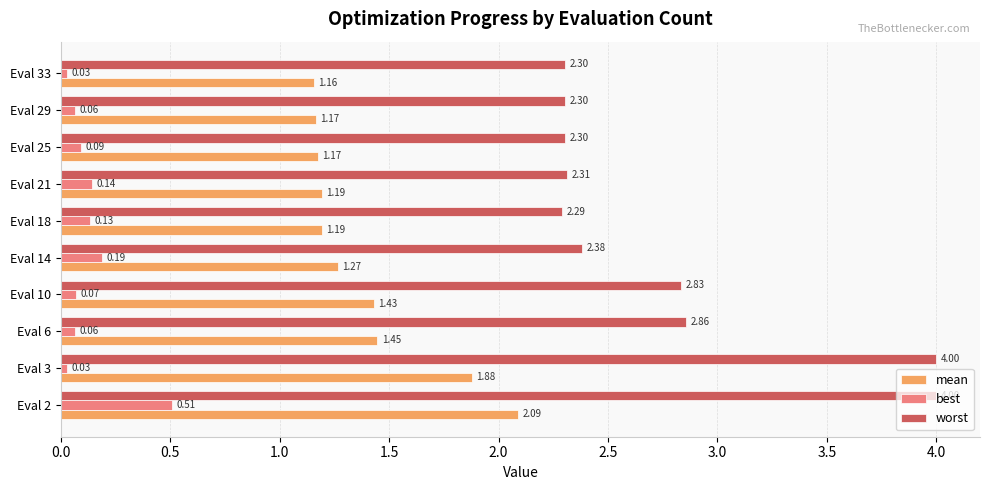

Which series has the largest total across all categories?

worst